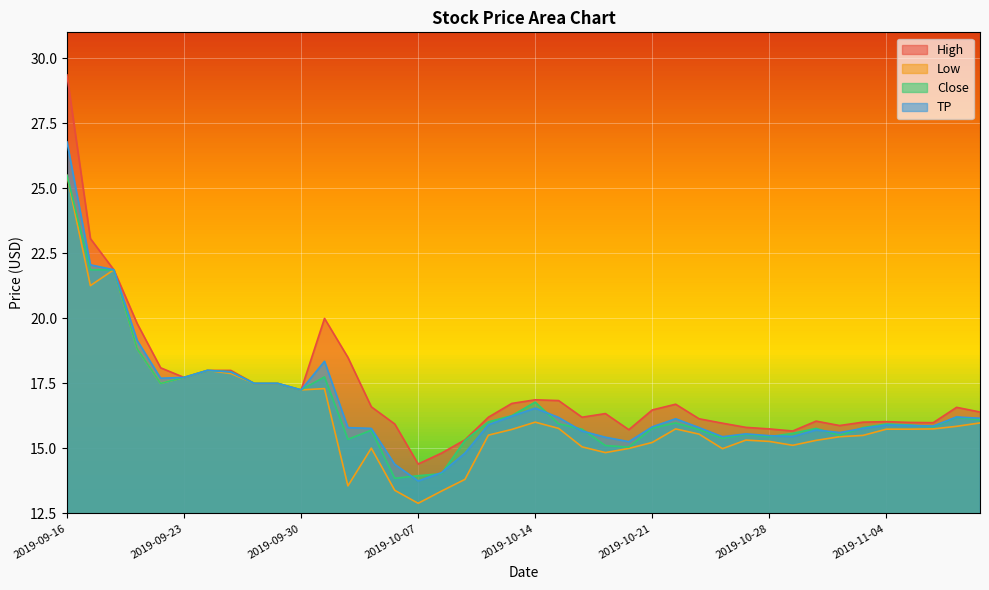

What is the sum of all Low values?

650.6